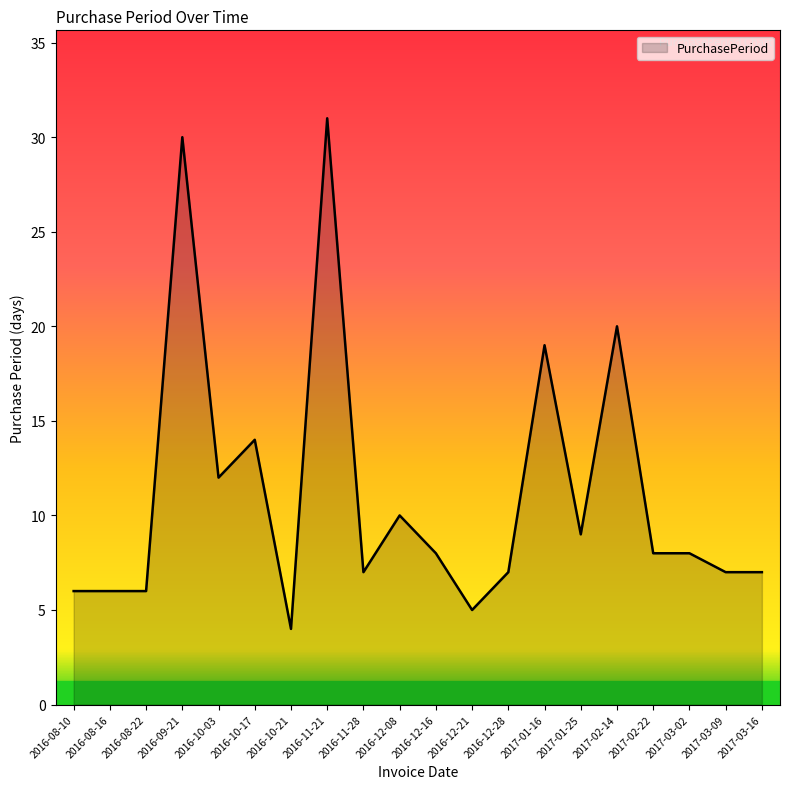

Reading left to right, transcribe all the data shown in this chart.

6	6	6	30	12	14	4	31	7	10	8	5	7	19	9	20	8	8	7	7